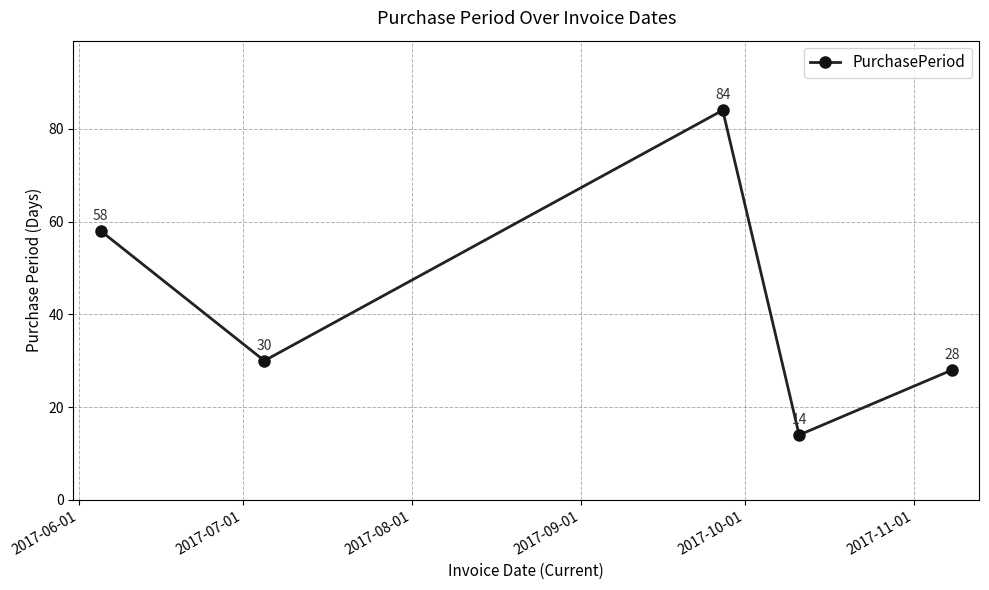

True or false: there are more than 0 points higher than both neighbors.

True